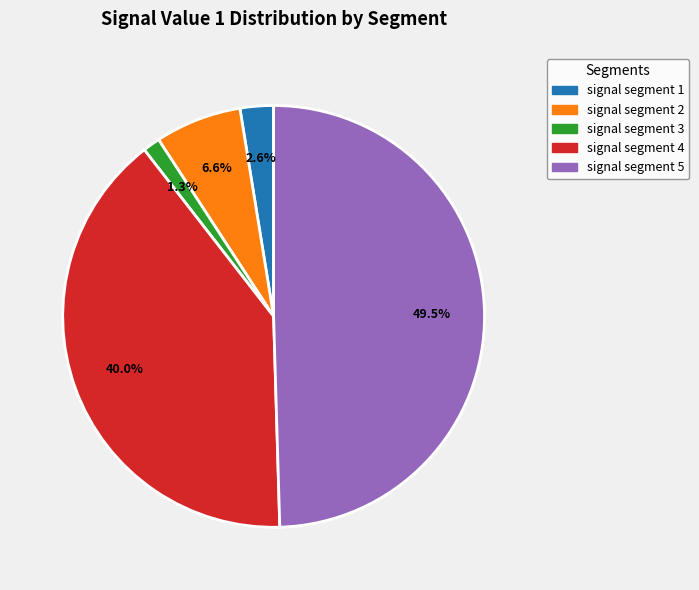

How many slices are in this pie chart?

5